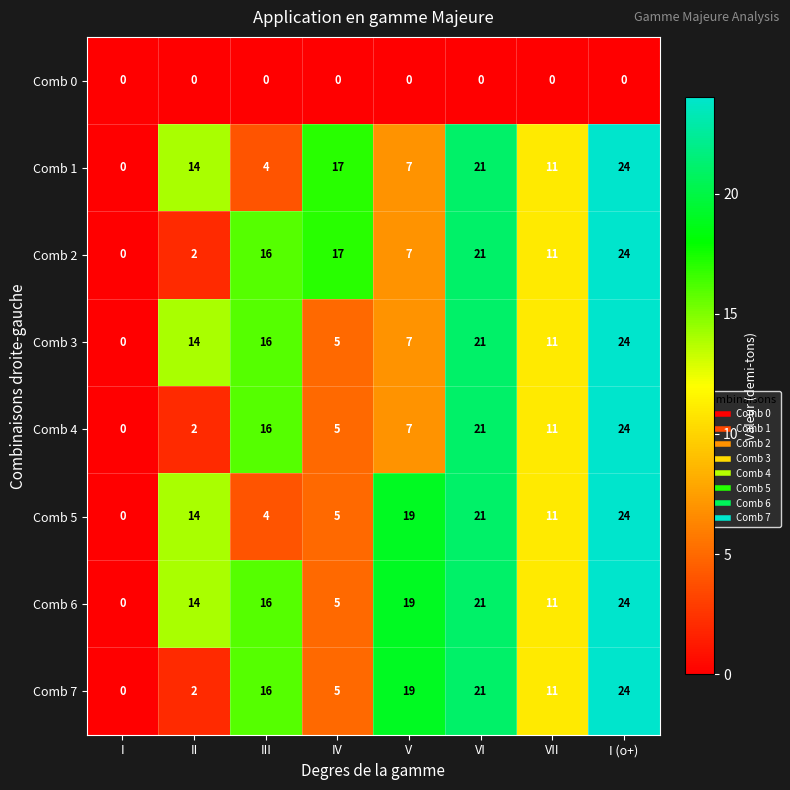

How many data points does each series have?

8